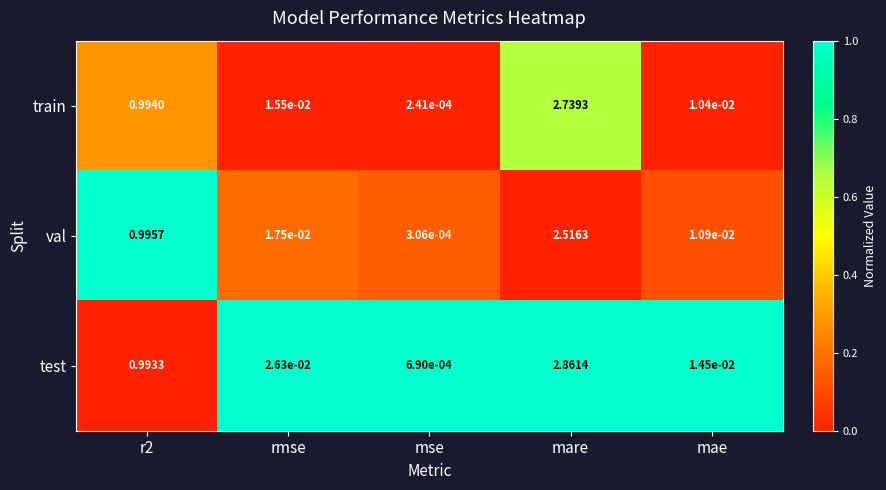

Which series has the largest range (max minus min)?

test